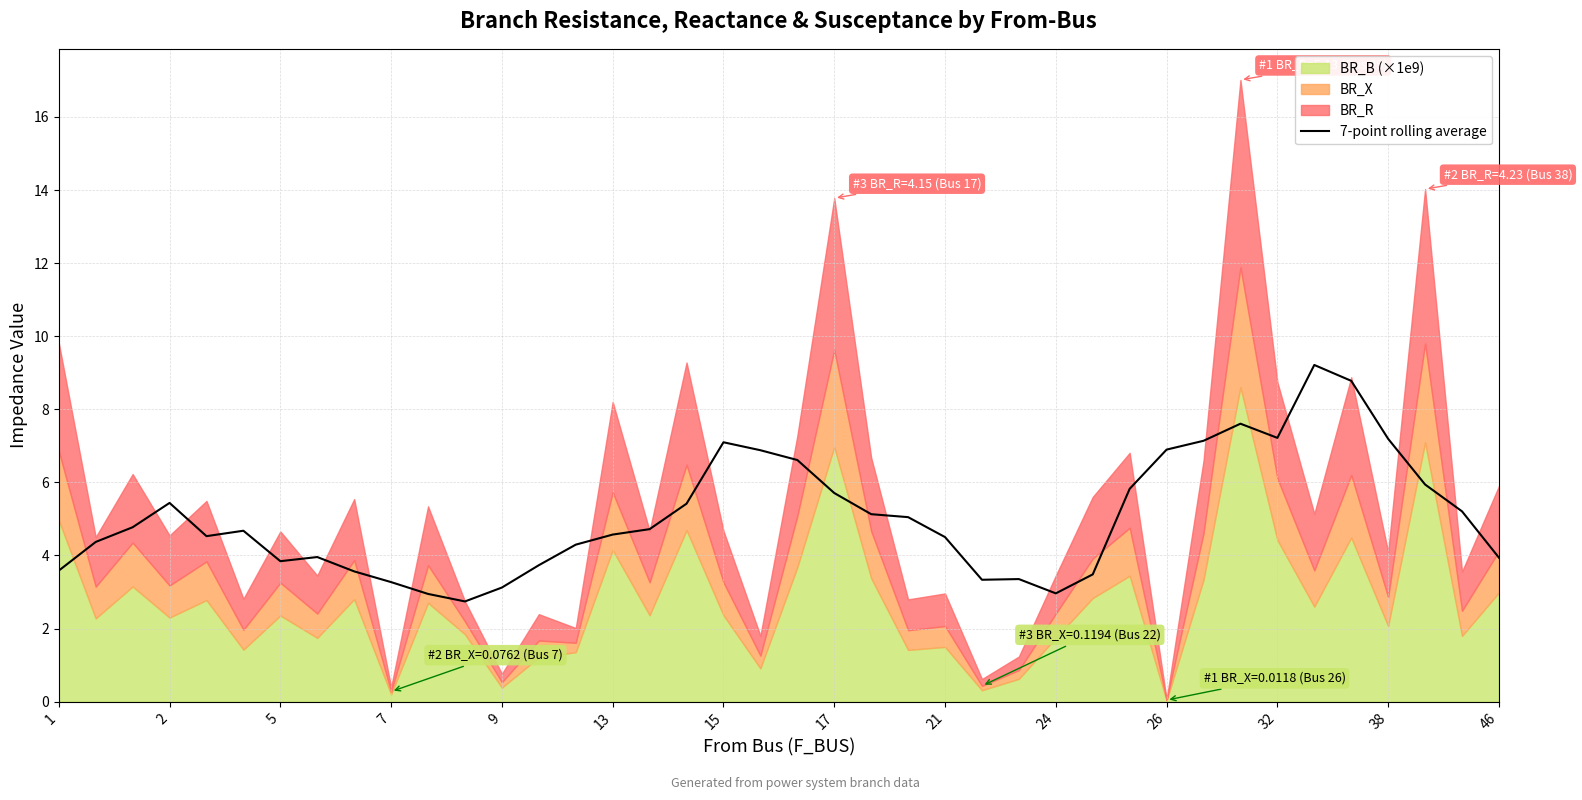

Is it true that 7-point rolling average equals 5.7 at 17?

True